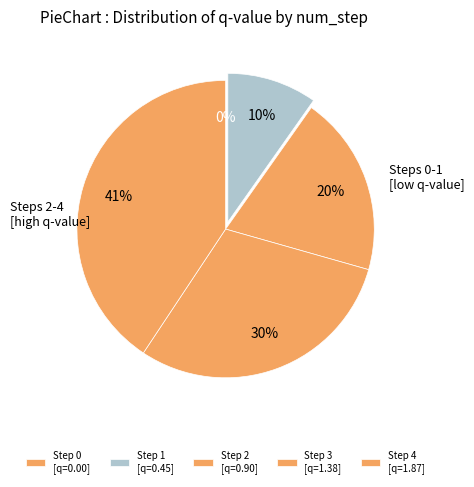

Combined, what portion of the pie is Step 2 and Step 0?

19.6%